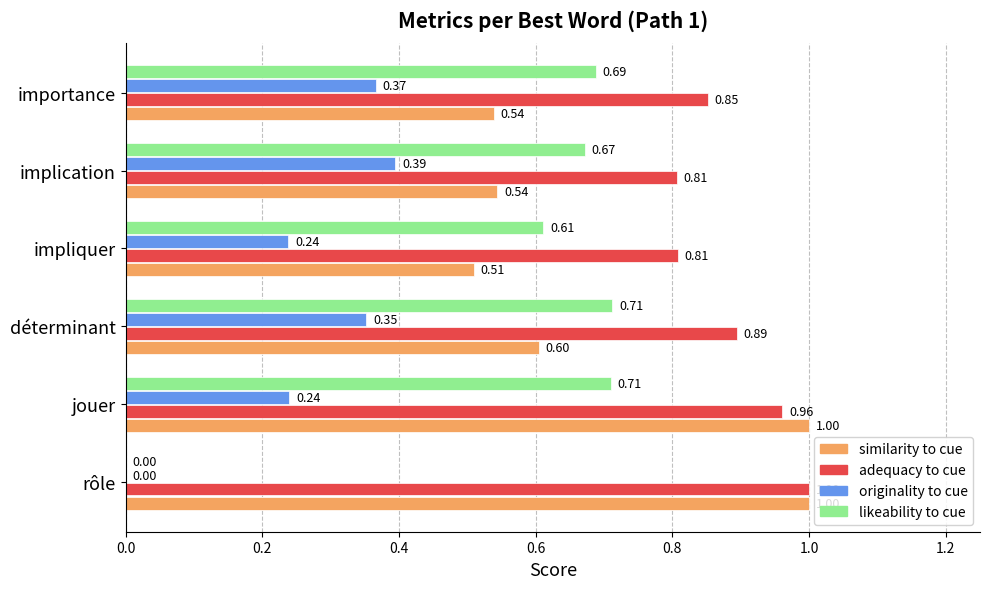

At which category is the sum across all series the highest?

jouer